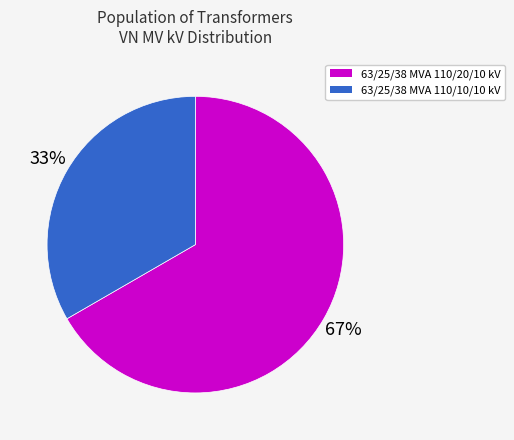

To the nearest percent, what is the combined percentage of 63/25/38 MVA 110/20/10 kV and 63/25/38 MVA 110/10/10 kV?

100%